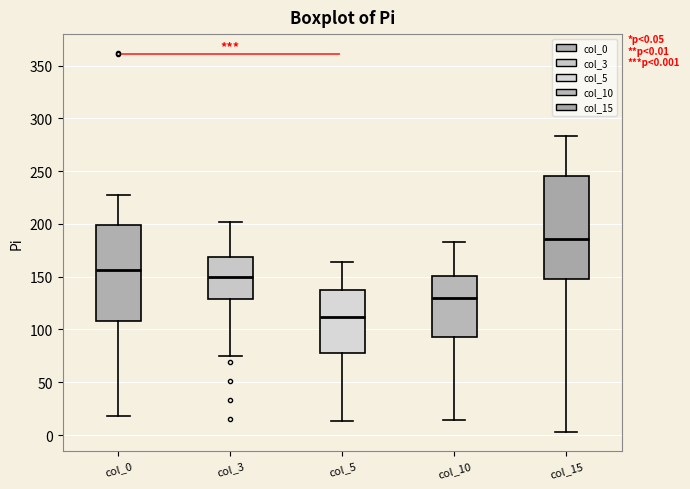

Which box is the tallest, from its lower edge to its upper edge?

col_15